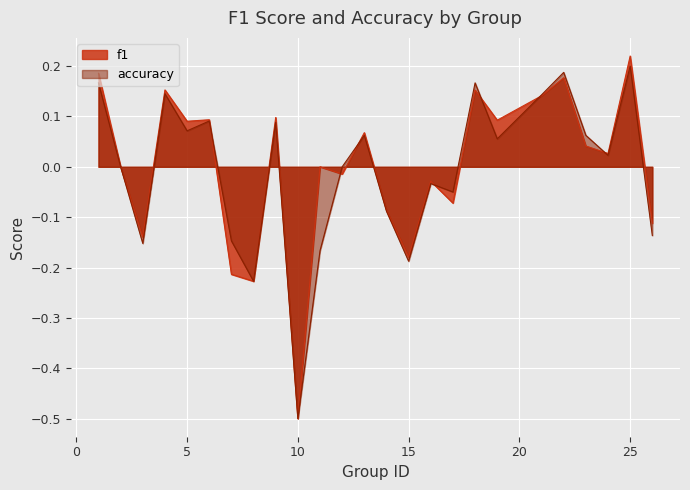

The value of f1 at 11 is 0.0. True or false?

True